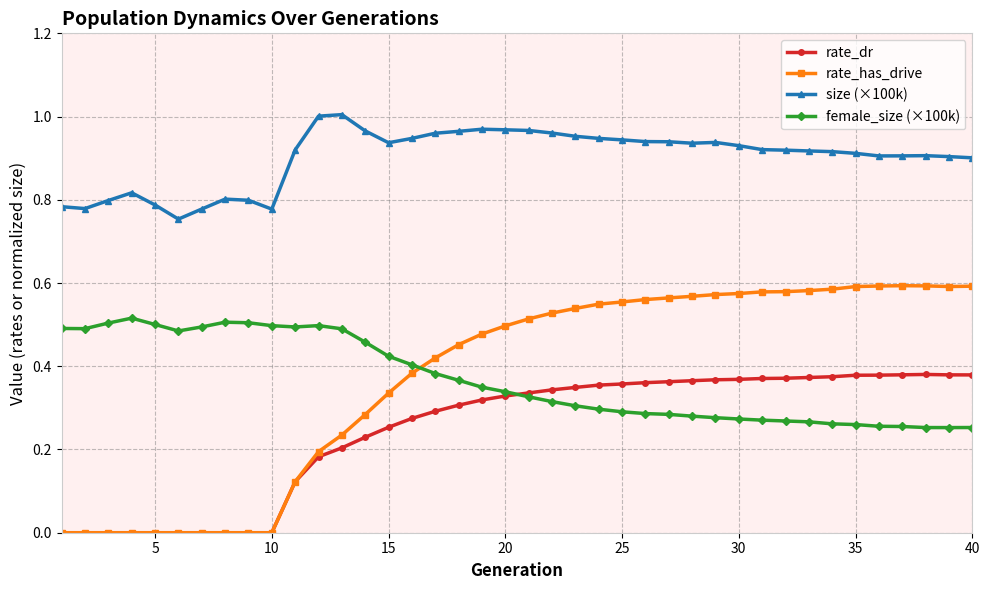

True or false: size (×100k) has more than 1 interior local peaks.

True